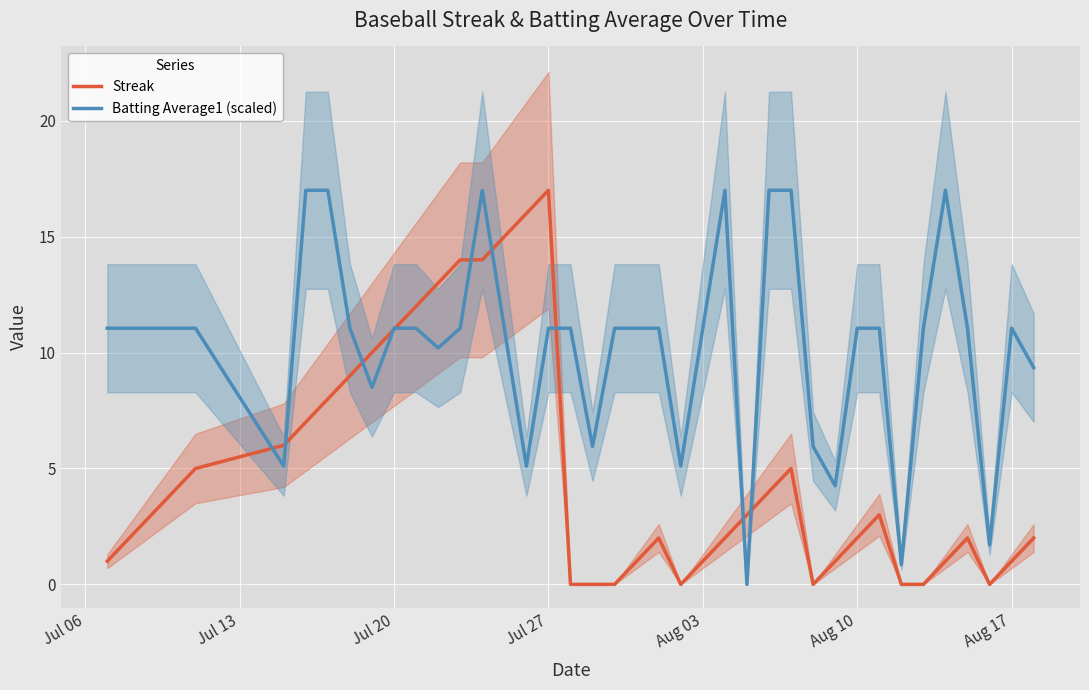

The value of Streak at 26 is 5.4. True or false?

False